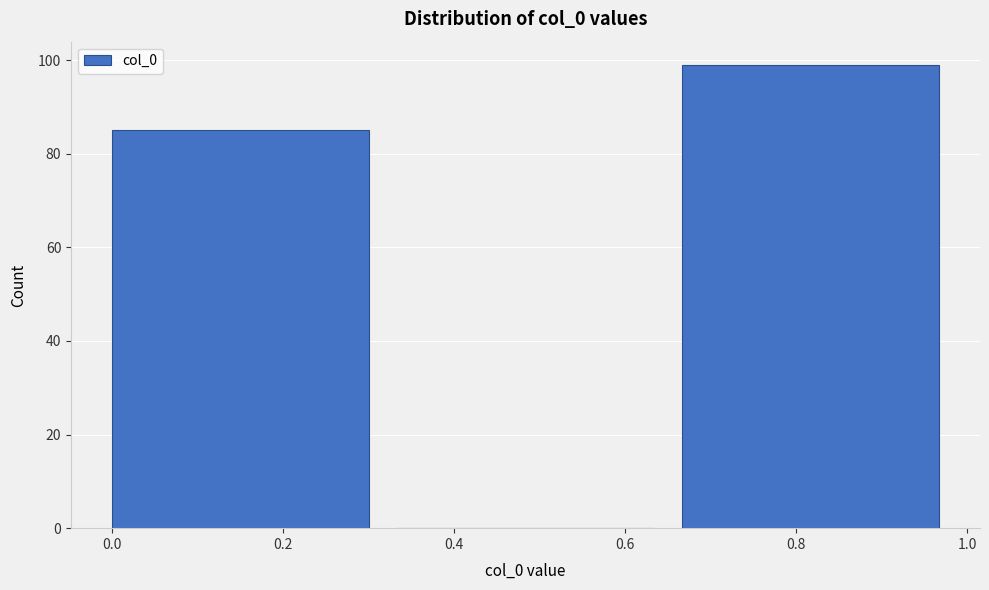

How tall is the bar that spans 0.00 to 0.34 on the x-axis? Neither the bar edges nor the heights are printed on the chart, so give them approximately, as read against the axes.

86